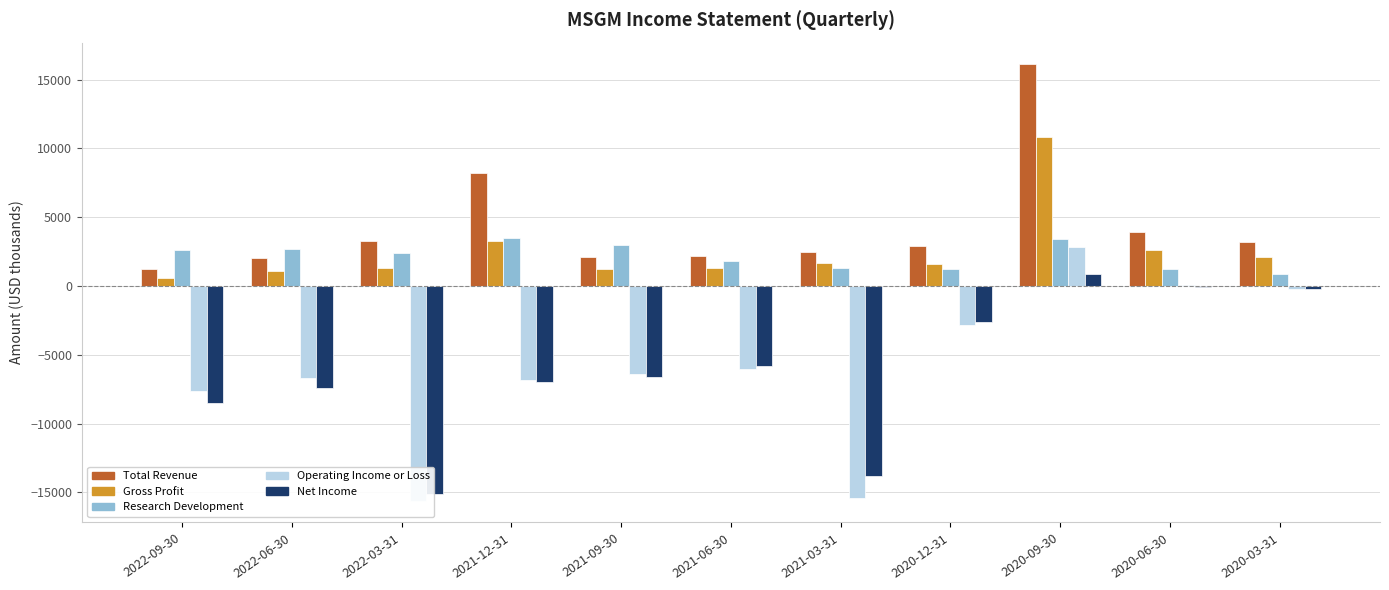

What is the highest value of the Gross Profit series?

10800